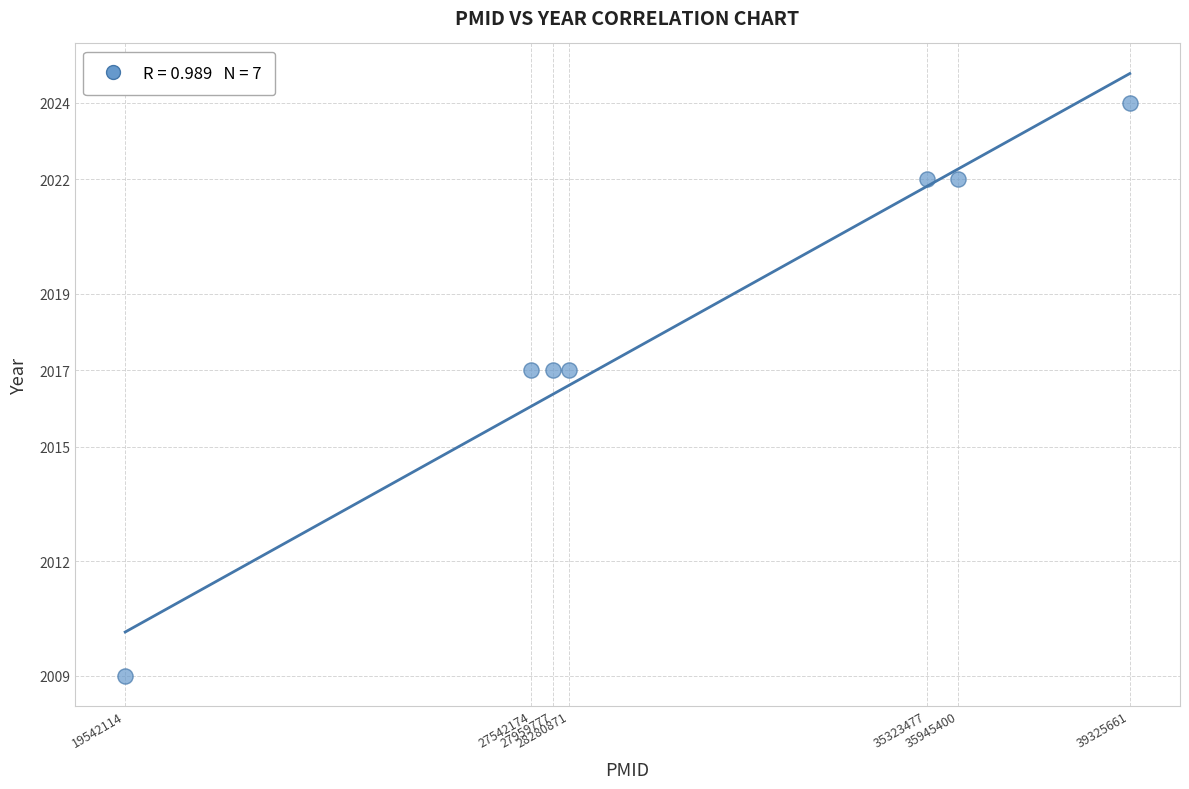

What is the range of X values (max minus min)?

19783547